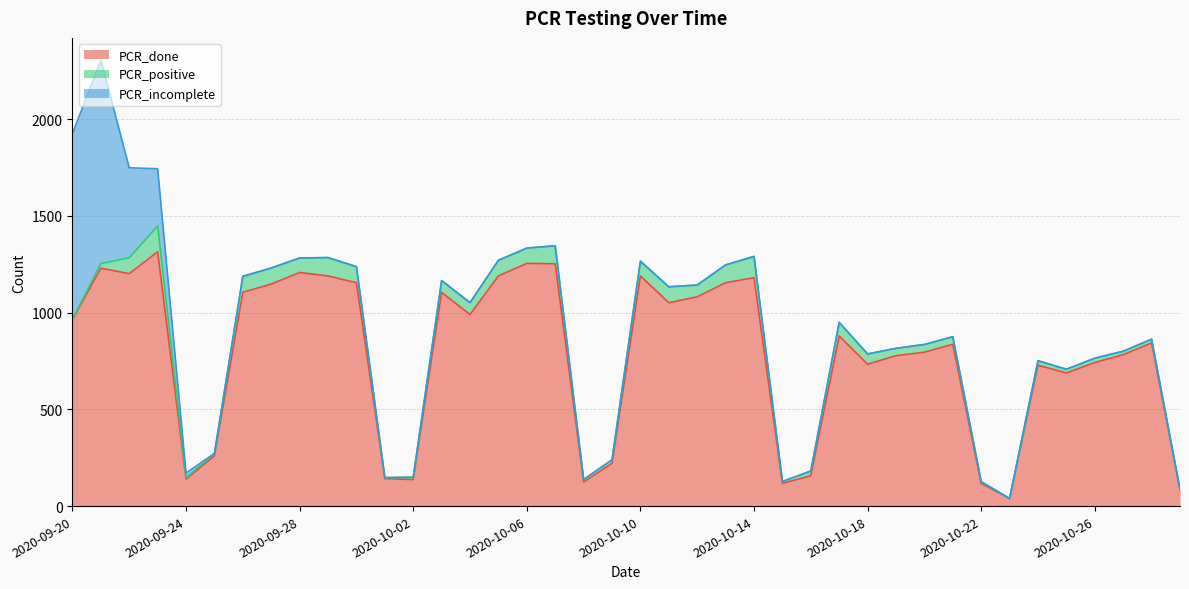

What is the label of the 27th point from the left?

2020-10-16